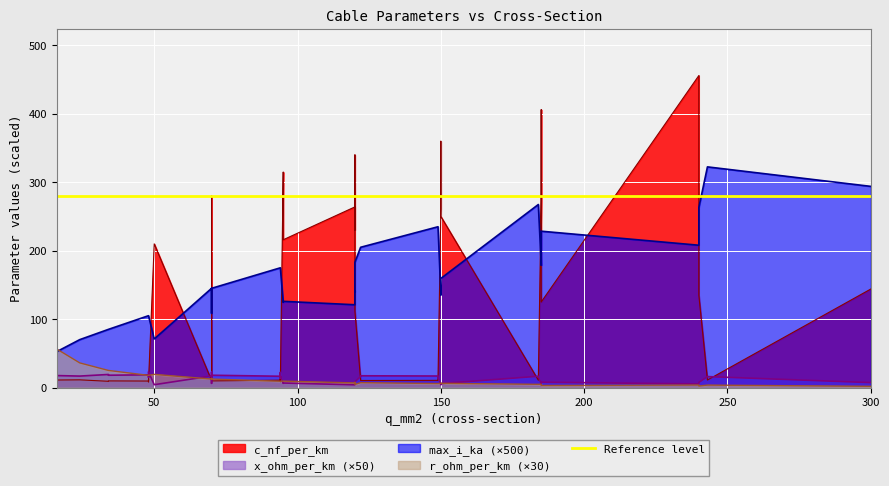

At which label does r_ohm_per_km reach its peak?

19